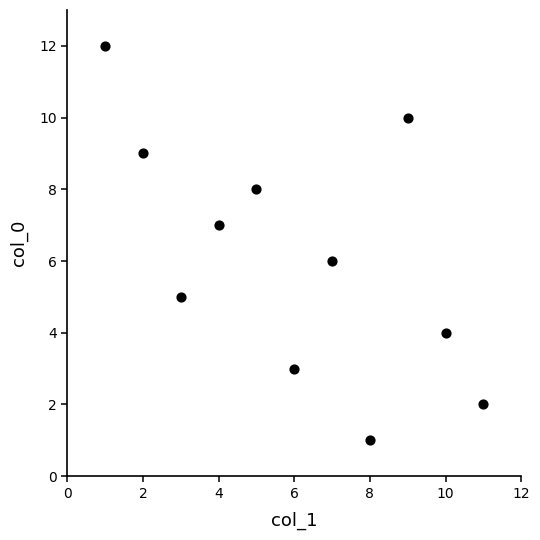

What is the range of Y values (max minus min)?

11